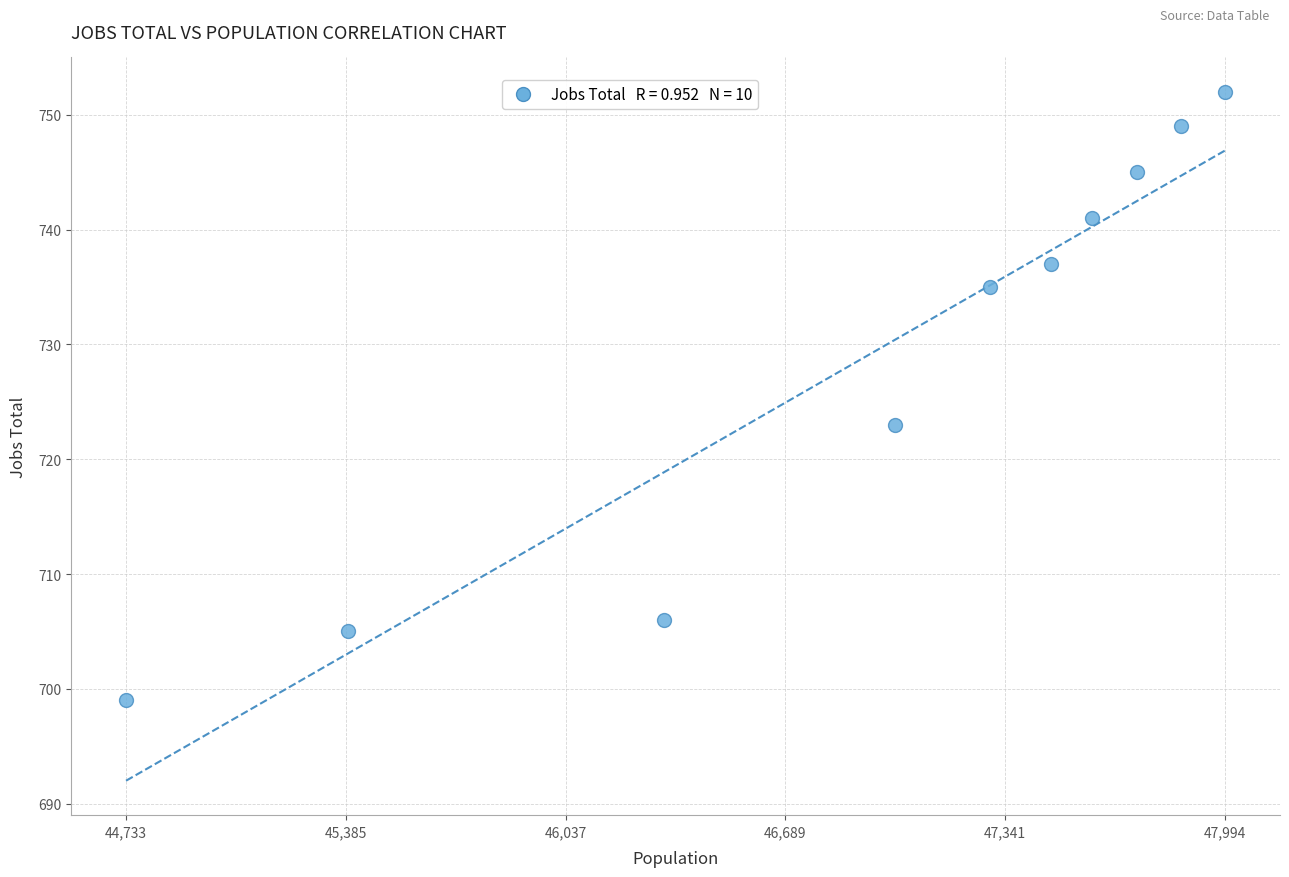

What Y value in the scatter plot is closest to 725?

723